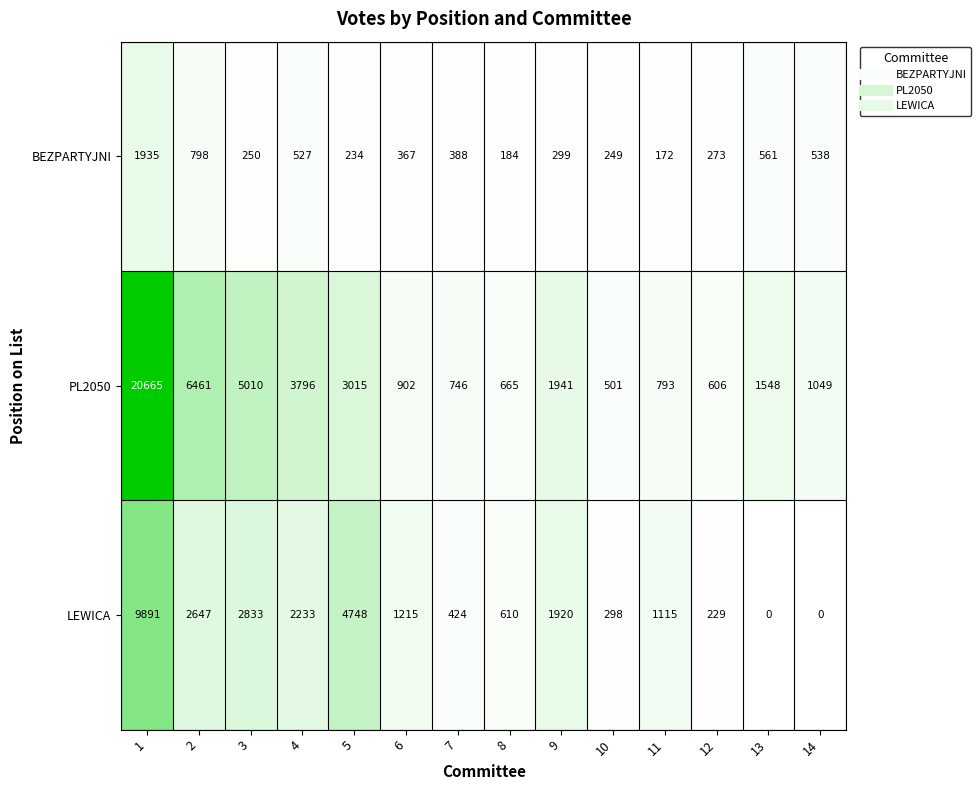

List the labels in order of PL2050 value, largest first.

1, 2, 3, 4, 5, 9, 13, 14, 6, 11, 7, 8, 12, 10